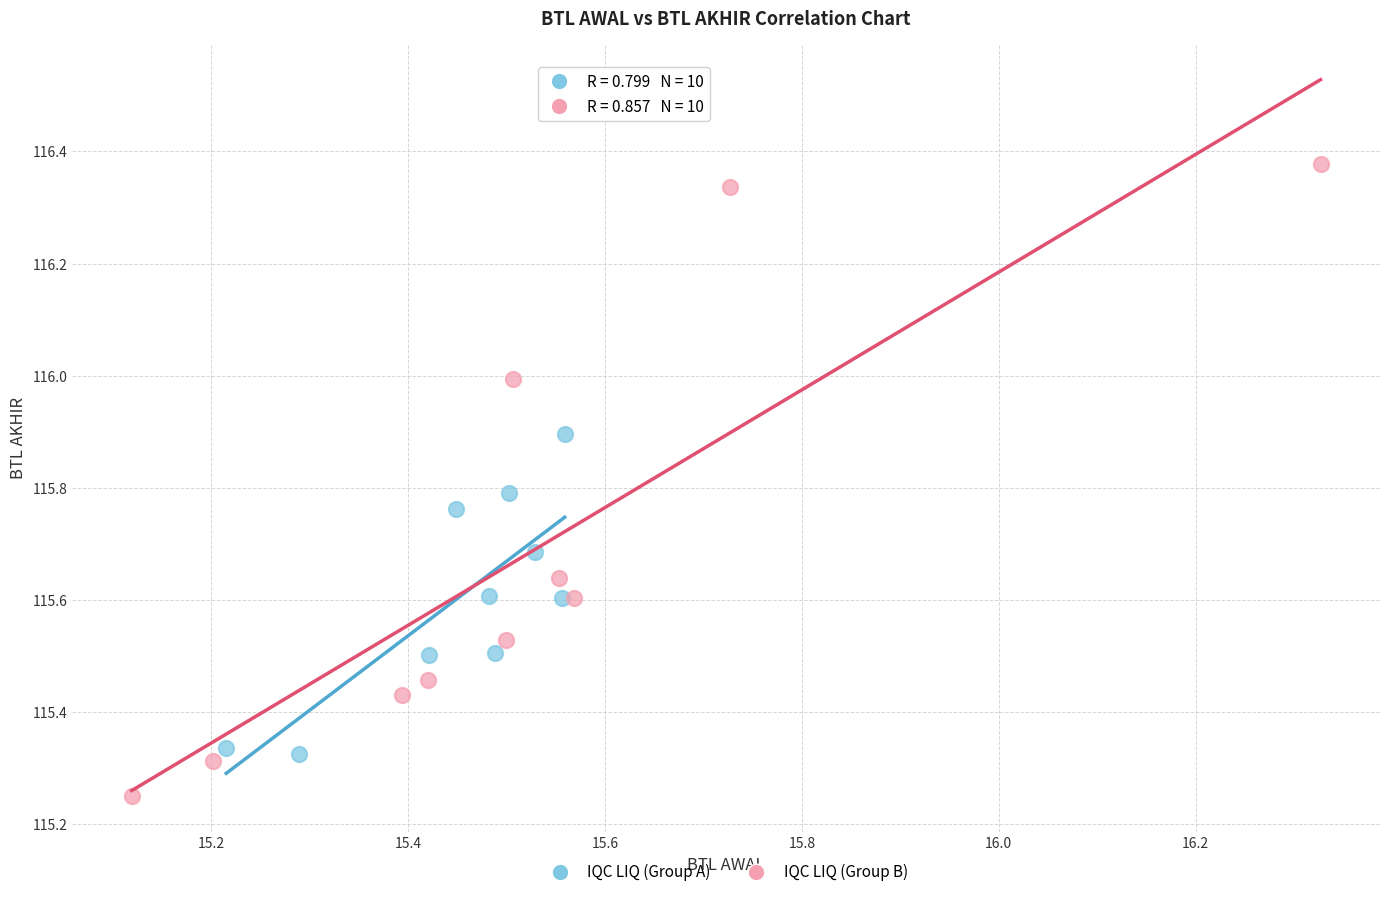

Which series contains the lowest Y value?

IQC LIQ (Group B)